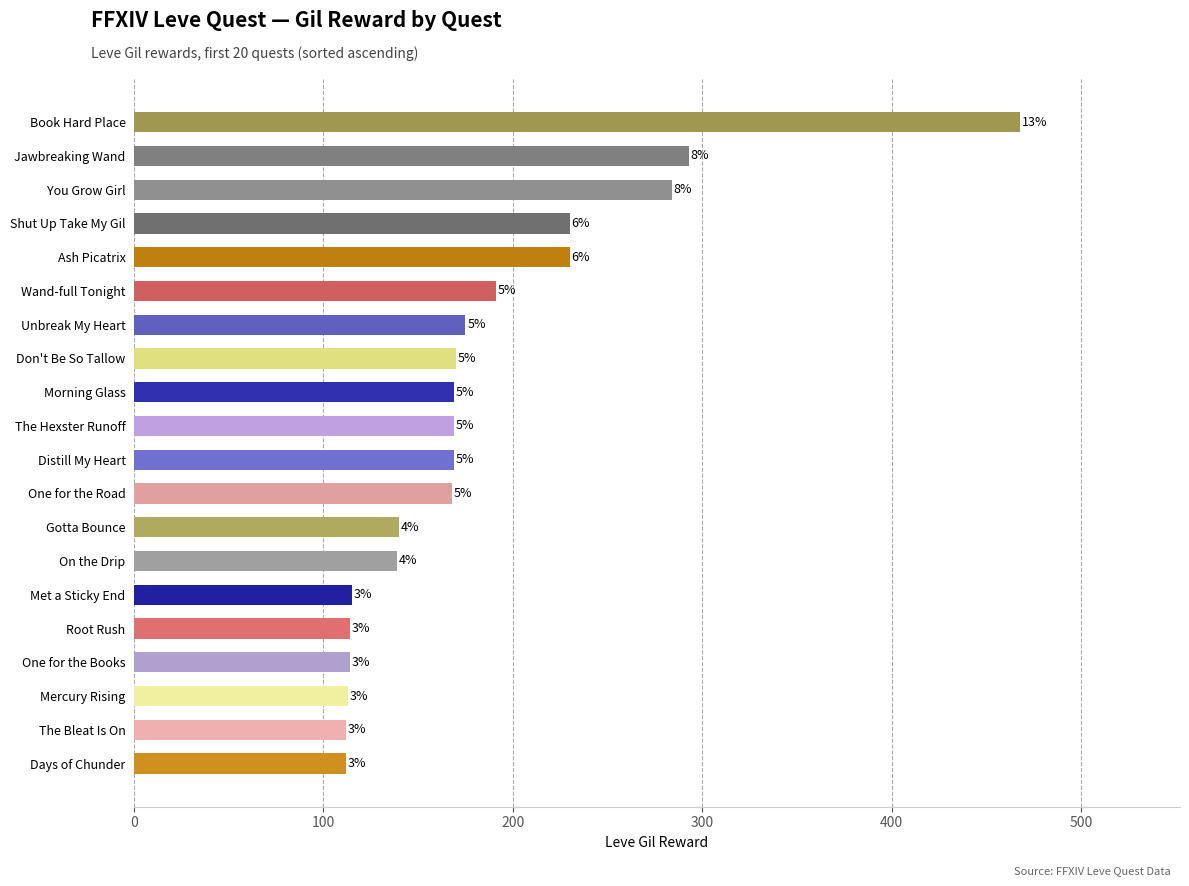

How many bars are there in total?

20